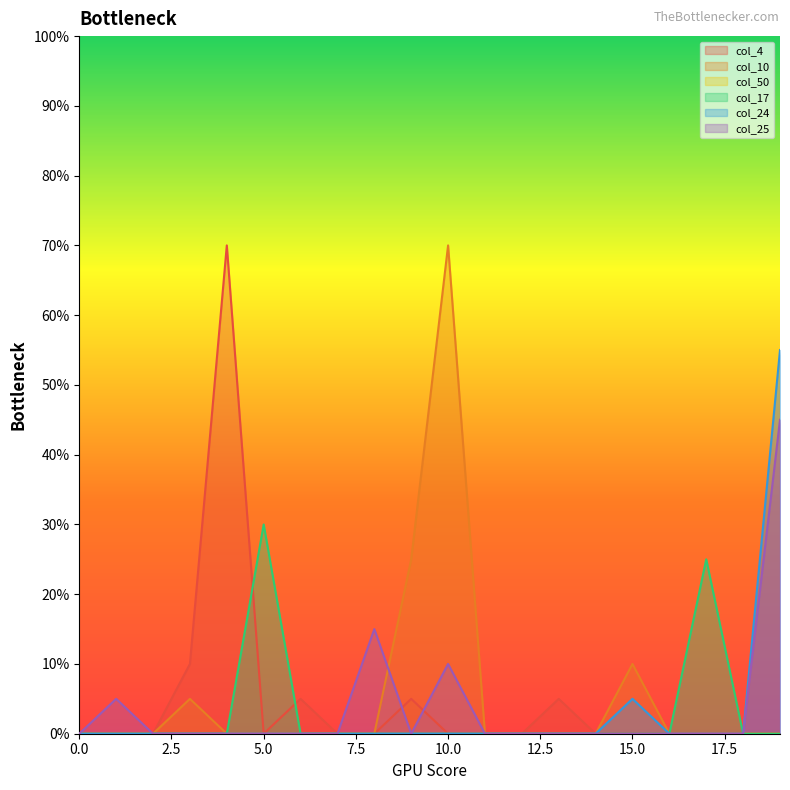

Does the chart display data point markers on the line(s)?

No